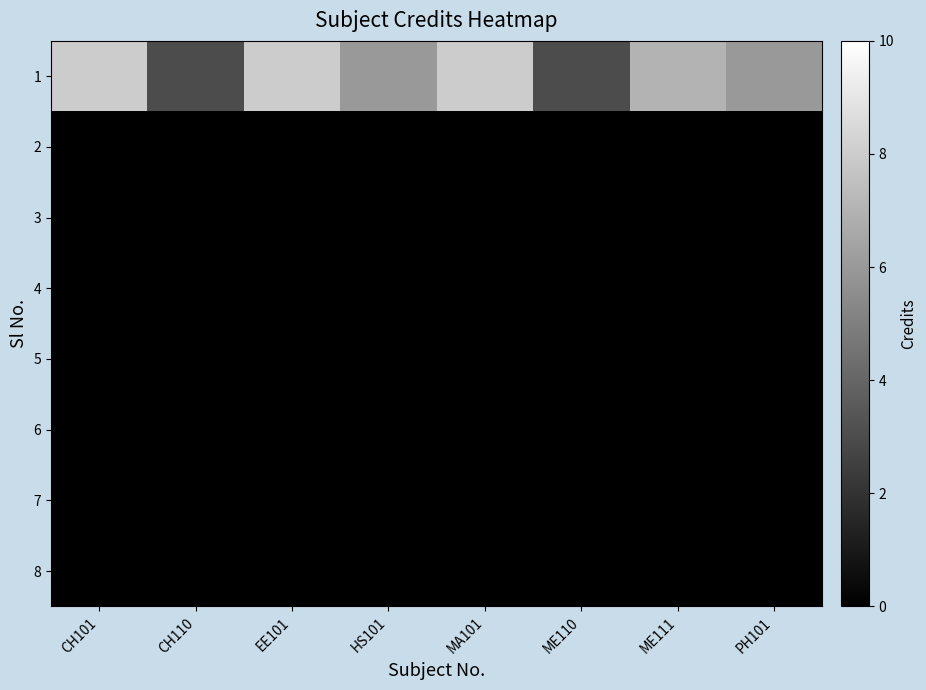

What is the total value across all series at CH110?

3